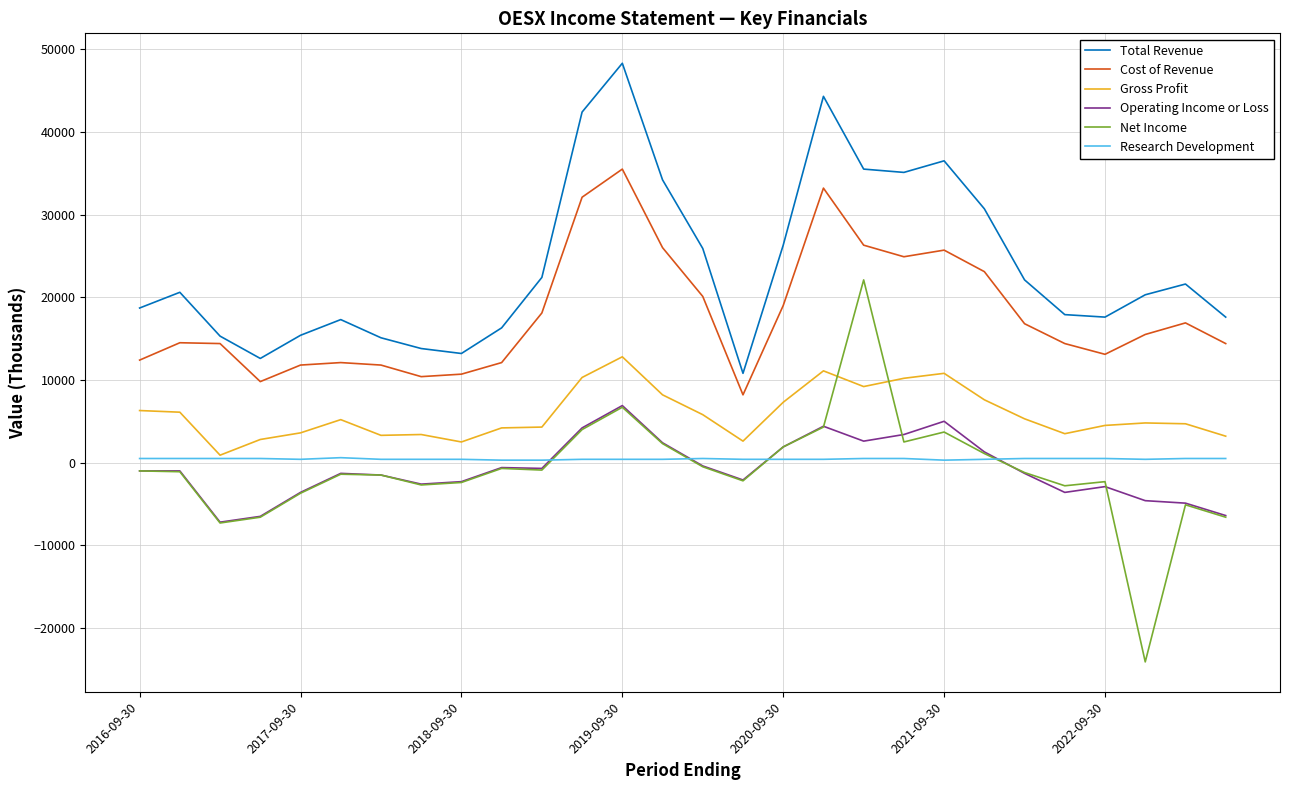

What is the average value of the Operating Income or Loss series?

-800